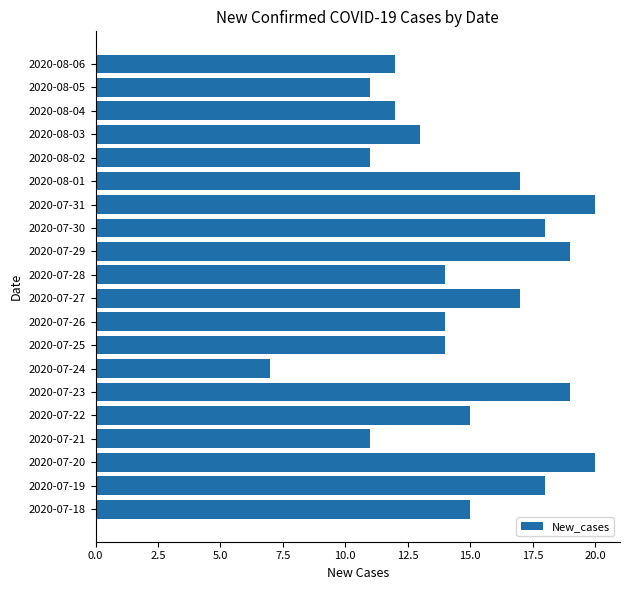

The chart shows a value of 5 at 2020-07-27. True or false?

False